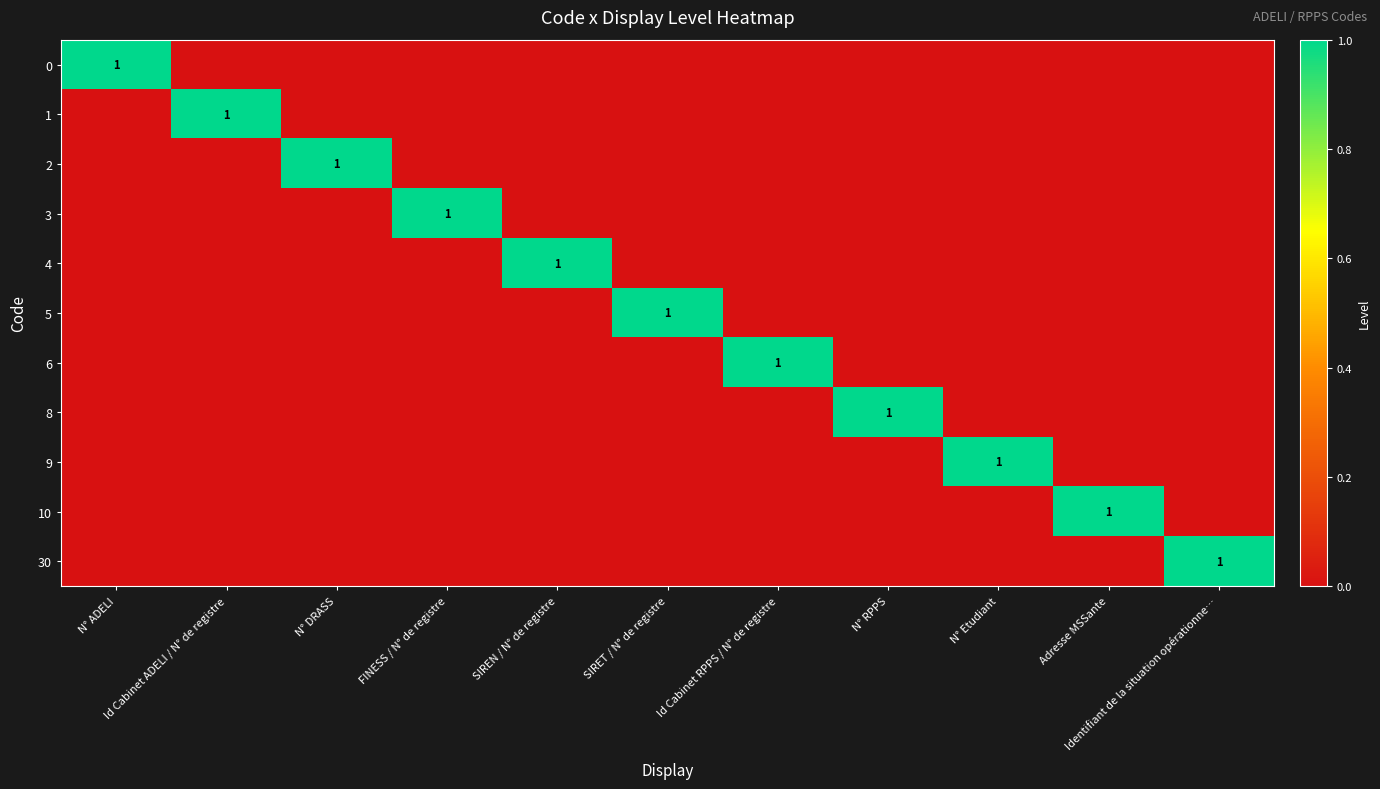

Which series changed the most between Id Cabinet ADELI / N° de registre and Id Cabinet RPPS / N° de registre?

1